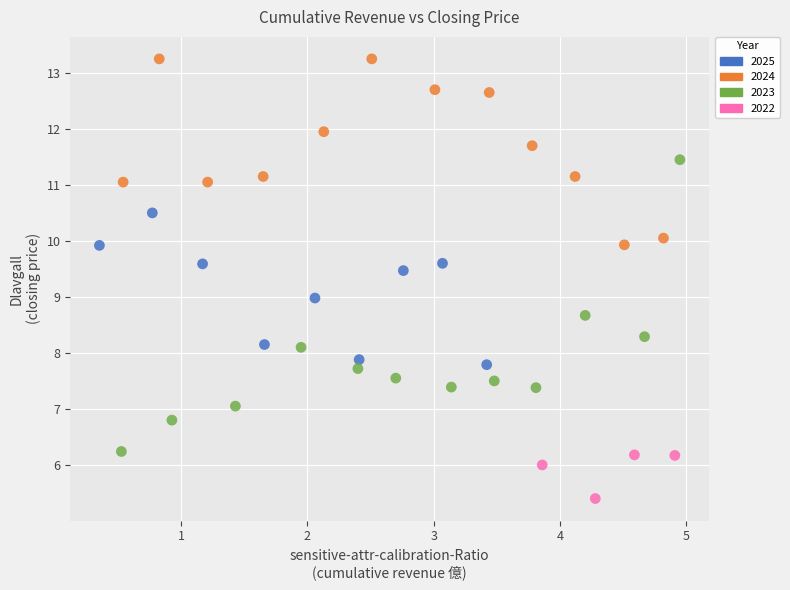

What is the range of X values (max minus min)?

4.6